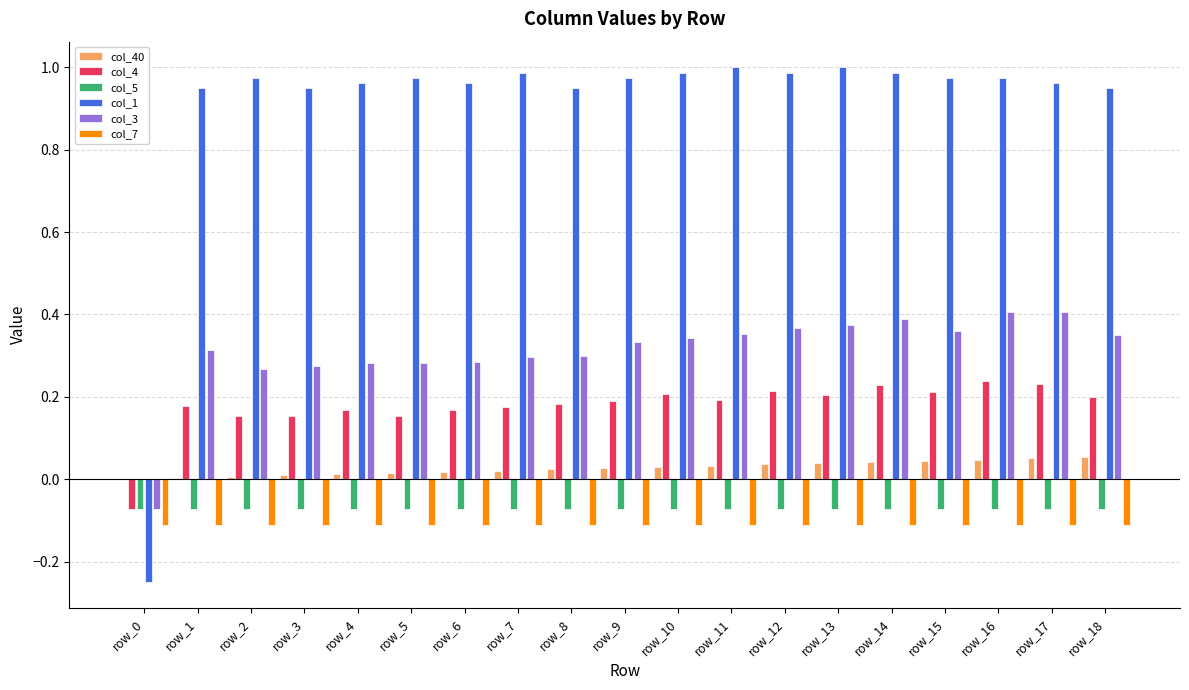

What is the sum of all col_3 values?

5.9